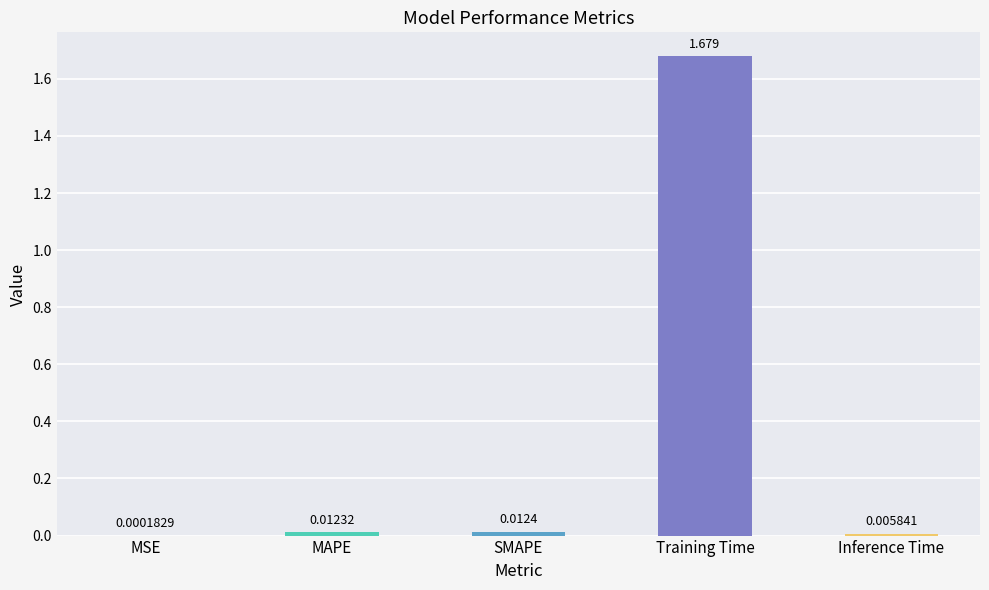

Which has a higher value, MAPE or Training Time?

Training Time